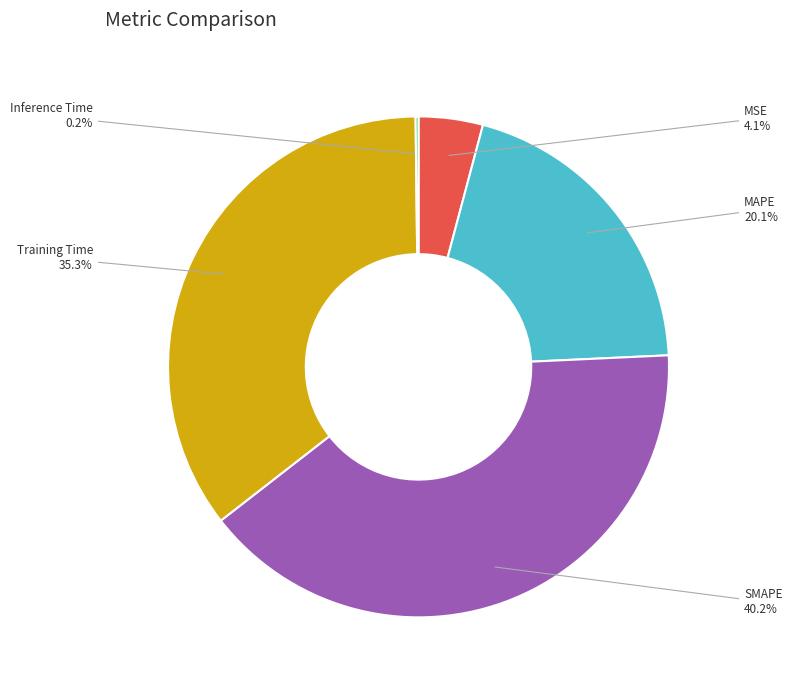

Is there a majority slice in this chart?

No